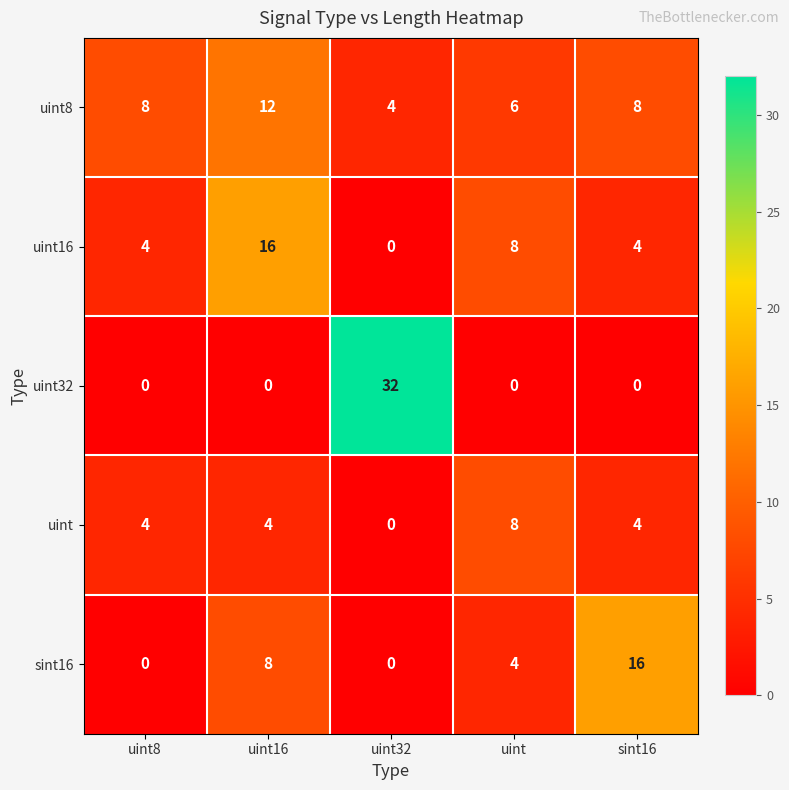

What is the difference between the maximum and minimum values in the uint8 series?

8